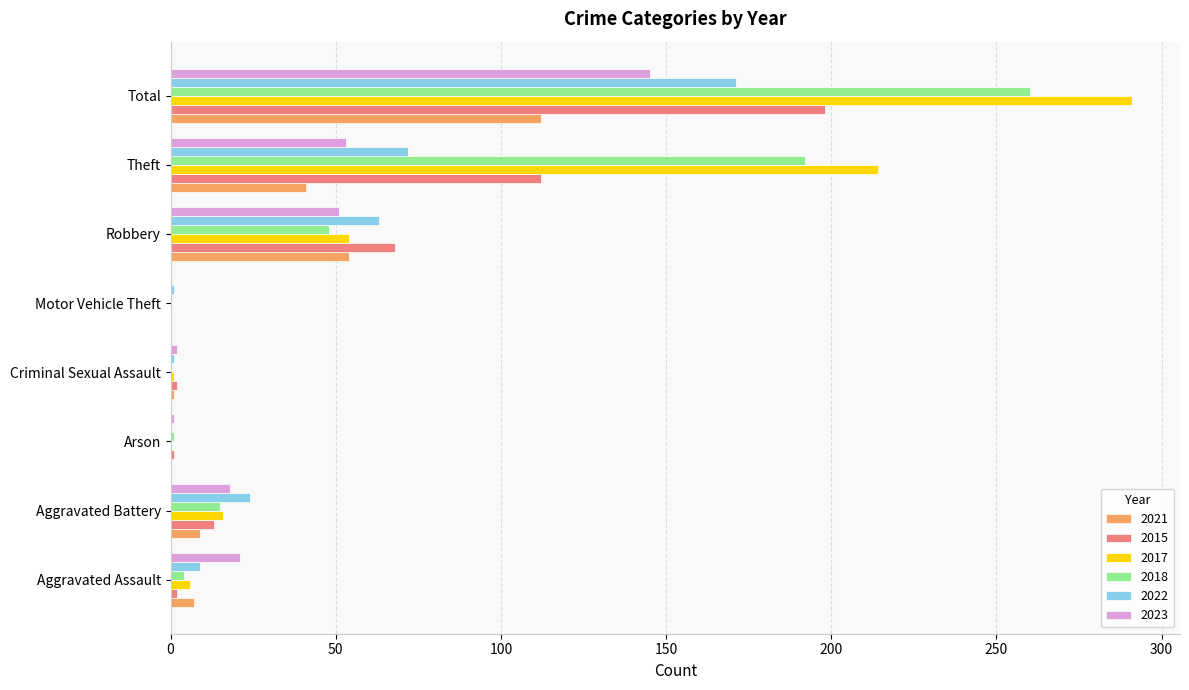

At which category is the sum across all series the highest?

Total